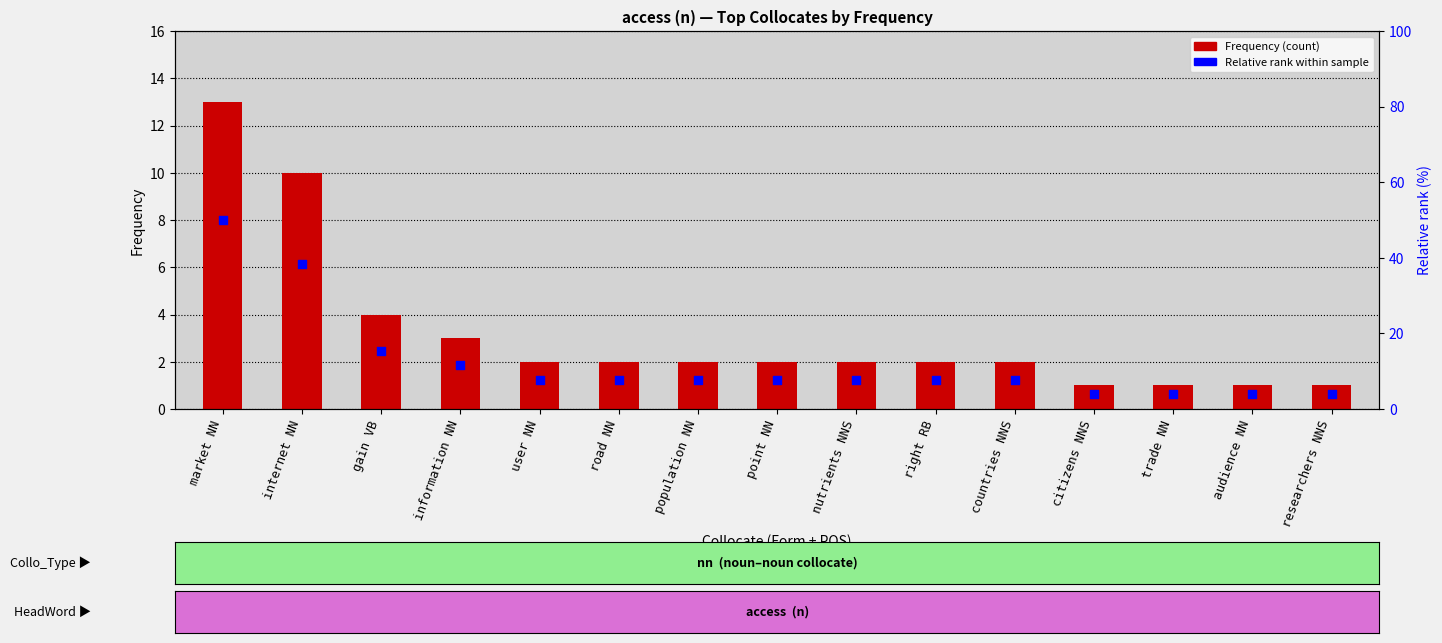

Which series contains the lowest Y value?

Frequency